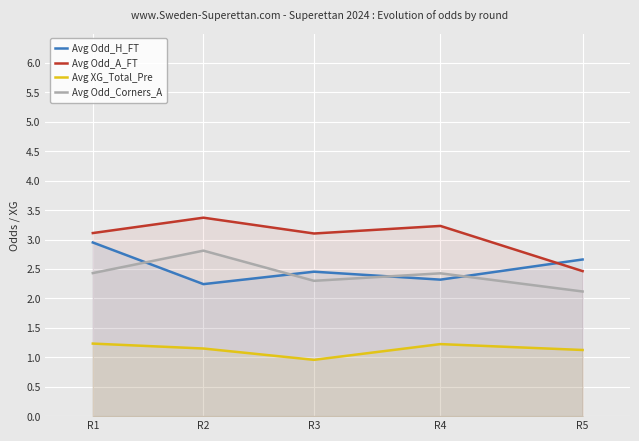

Which category has the lowest value across all series?

R3